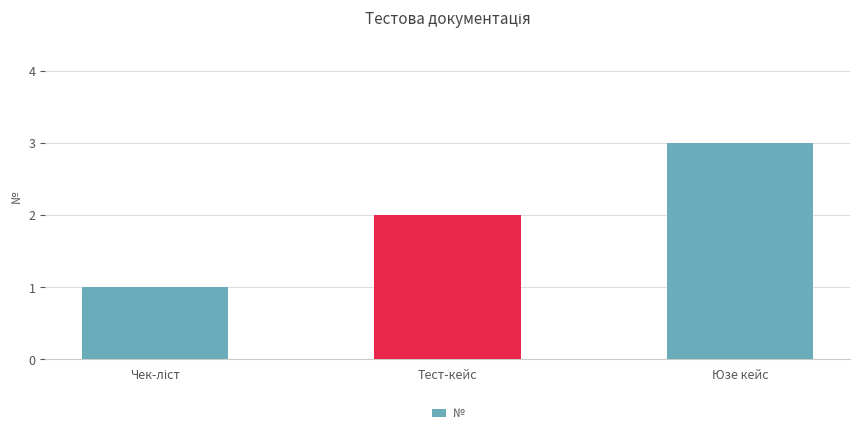

True or false: the data shows 3 at Тест-кейс.

False